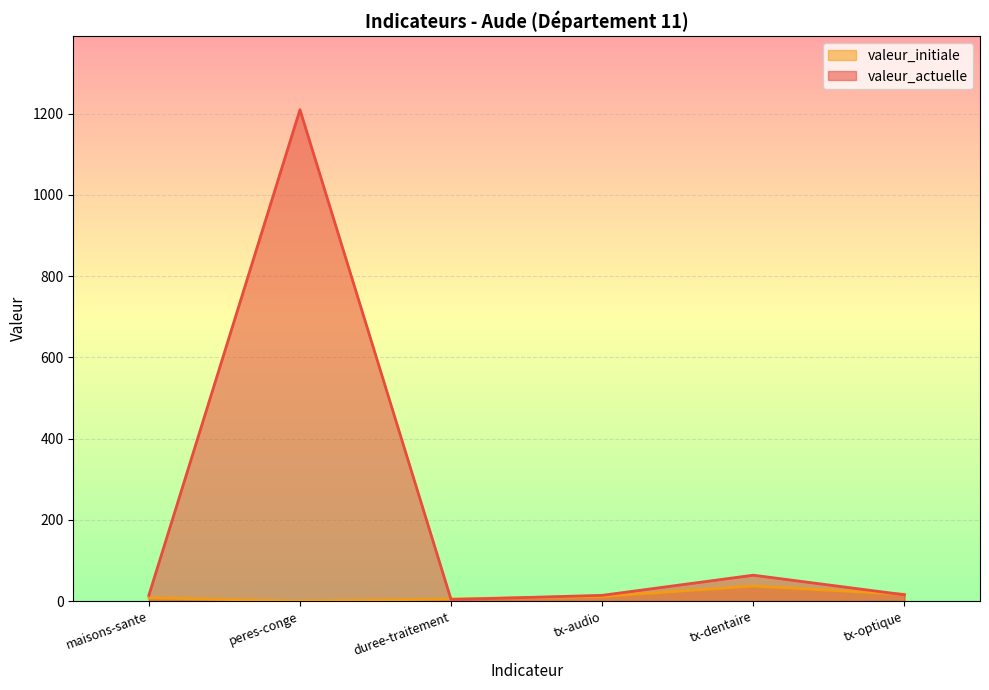

What is the label of the 2nd point from the right?

tx-dentaire